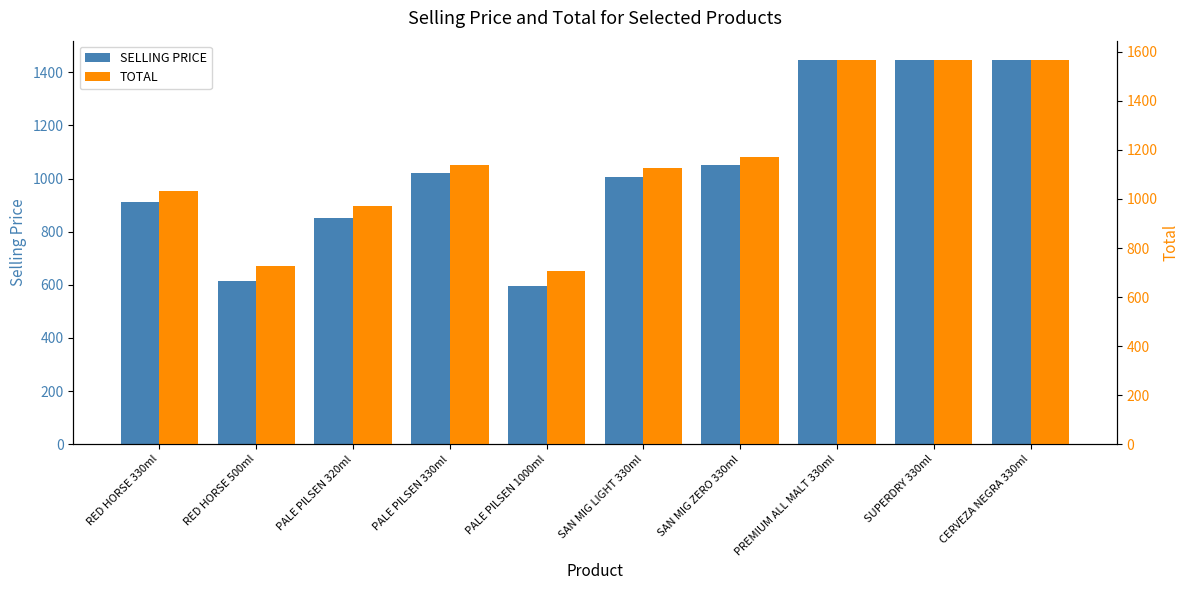

What is the difference between the highest and lowest values at PALE PILSEN 330ml?

120